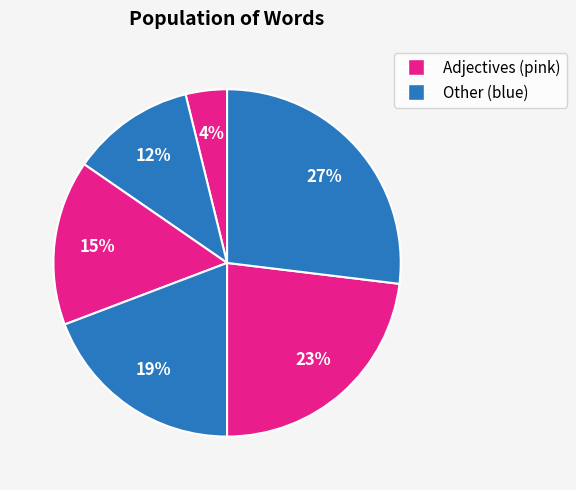

How many slices are in this pie chart?

6